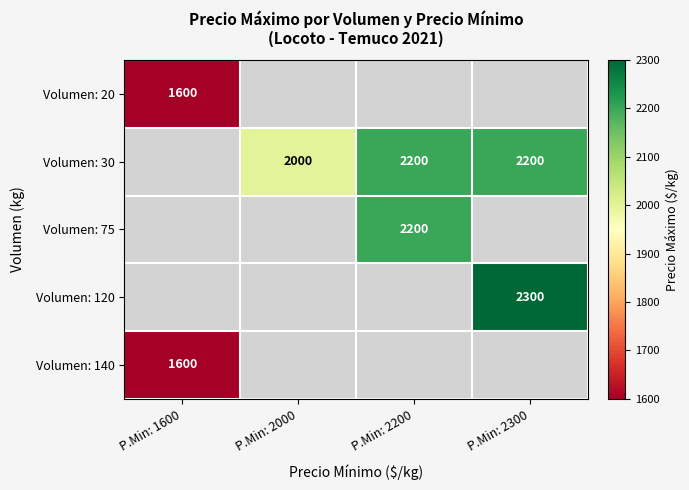

Is it true that Volumen: 140 equals 1600 at P.Min: 1600?

True